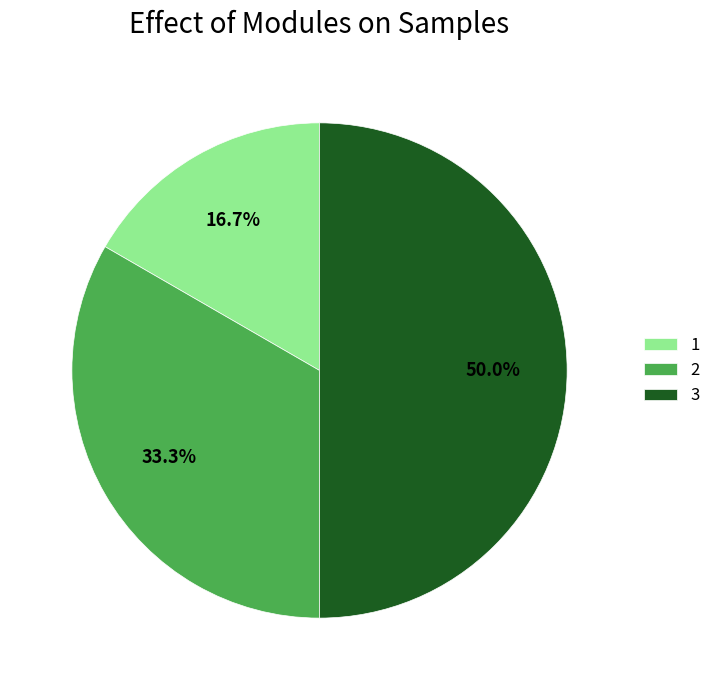

Which slice is the largest?

3